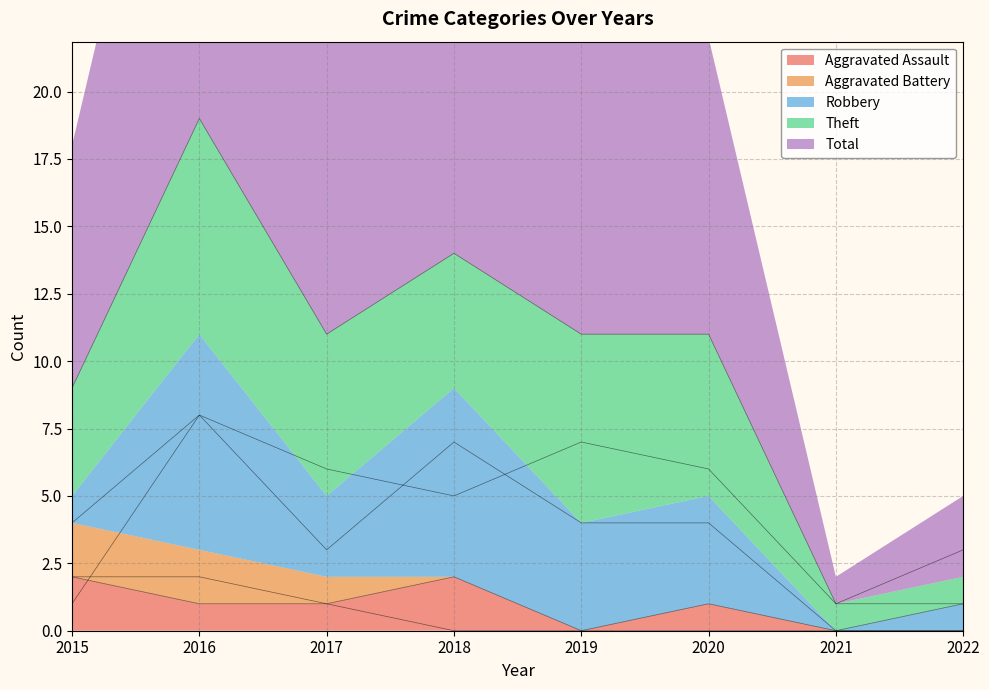

How many Total values are between 9 and 14?

5